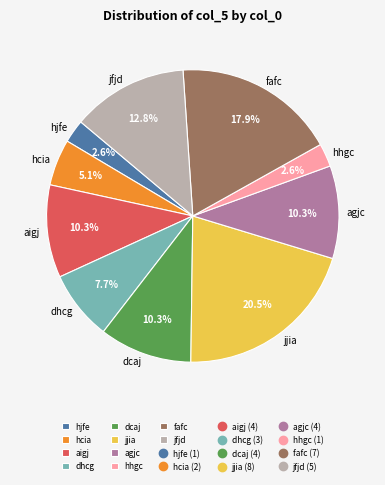

Which has a higher value, dhcg or dcaj?

dcaj